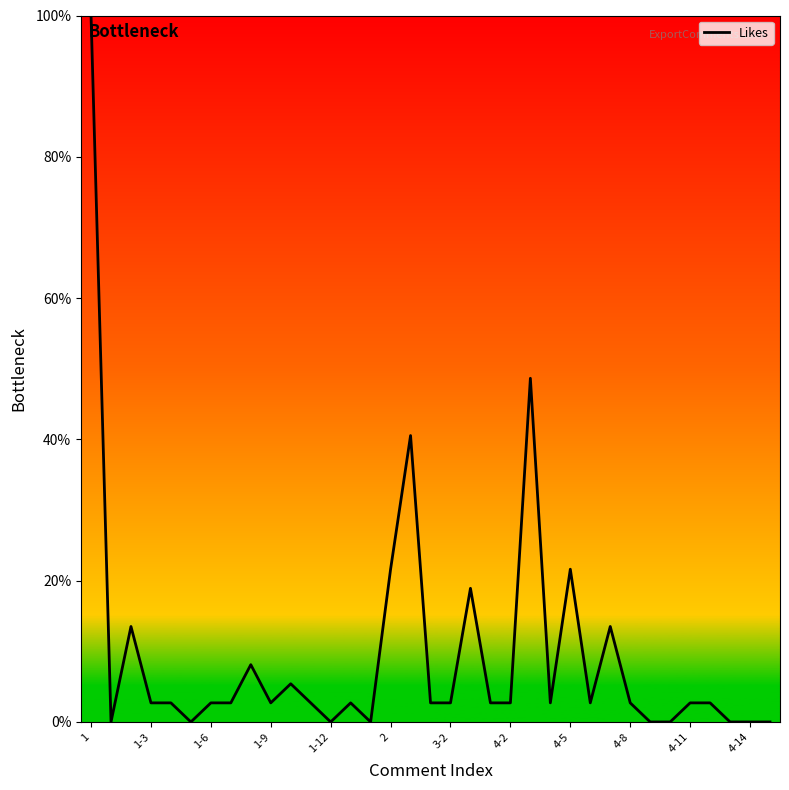

What is the difference between the maximum and minimum values?

100.0